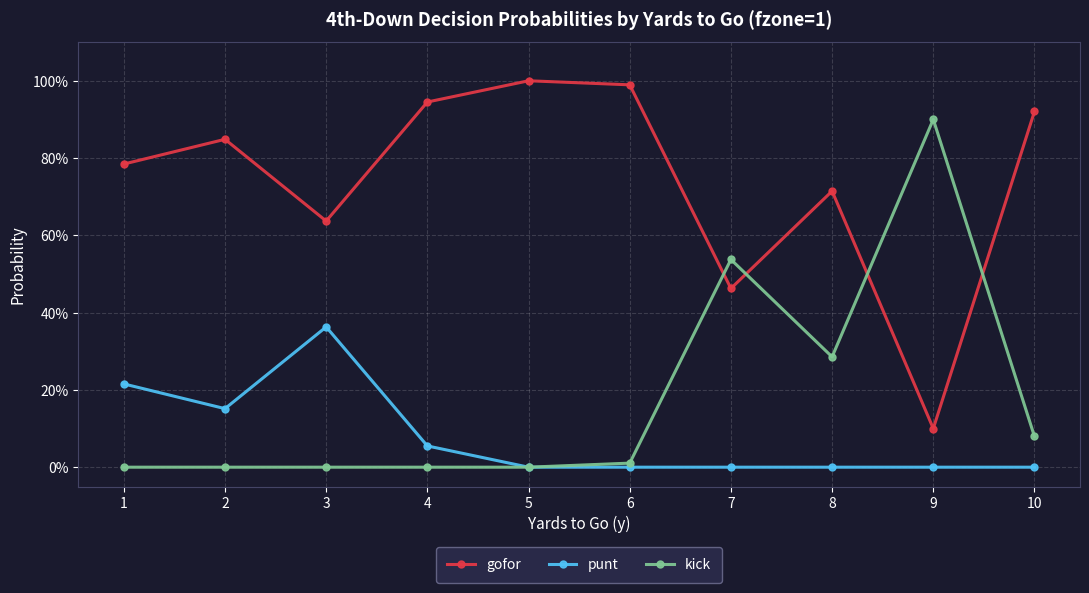

Rank the series by their average value, from highest to lowest.

gofor, kick, punt